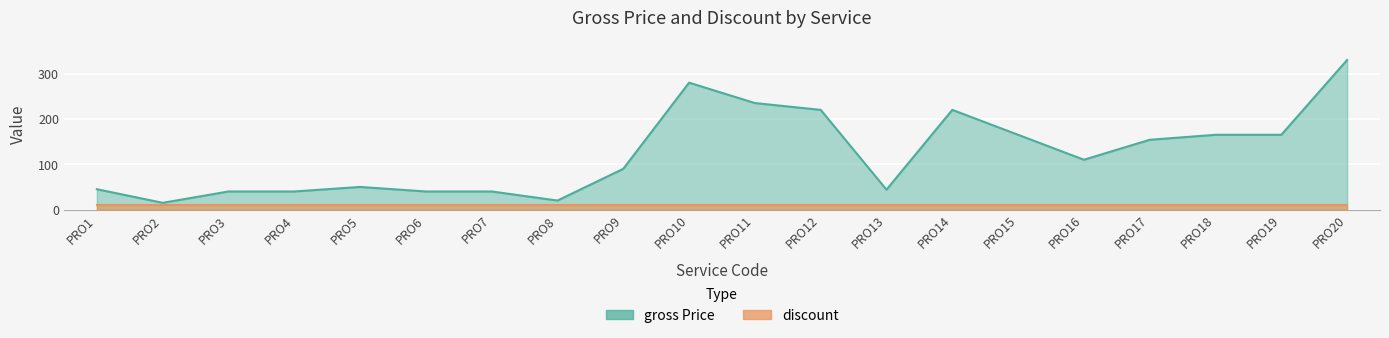

List the labels in order of value, largest first.

PRO20, PRO10, PRO11, PRO12, PRO14, PRO15, PRO18, PRO19, PRO17, PRO16, PRO9, PRO5, PRO1, PRO13, PRO3, PRO4, PRO6, PRO7, PRO8, PRO2